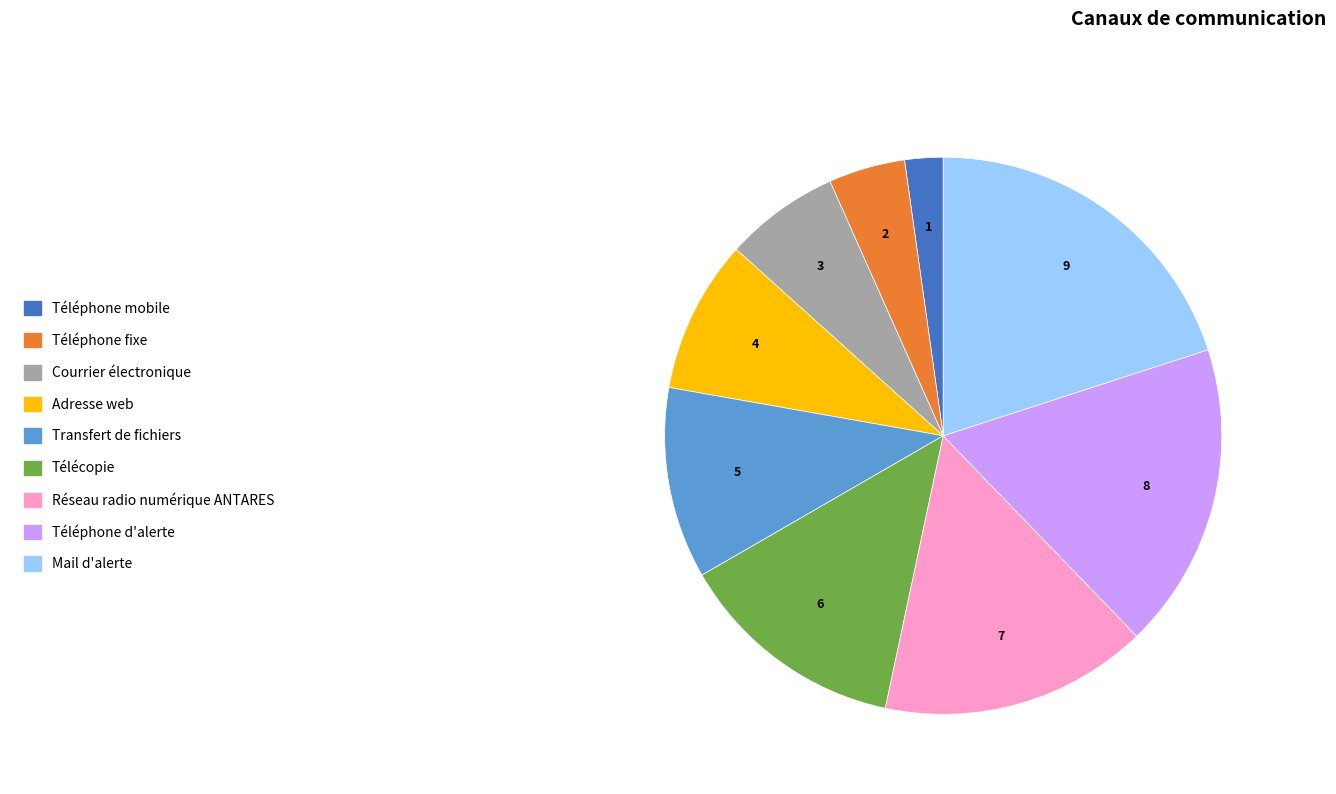

What is the ratio of the value at Mail d'alerte to the value at Courrier électronique?

3.0